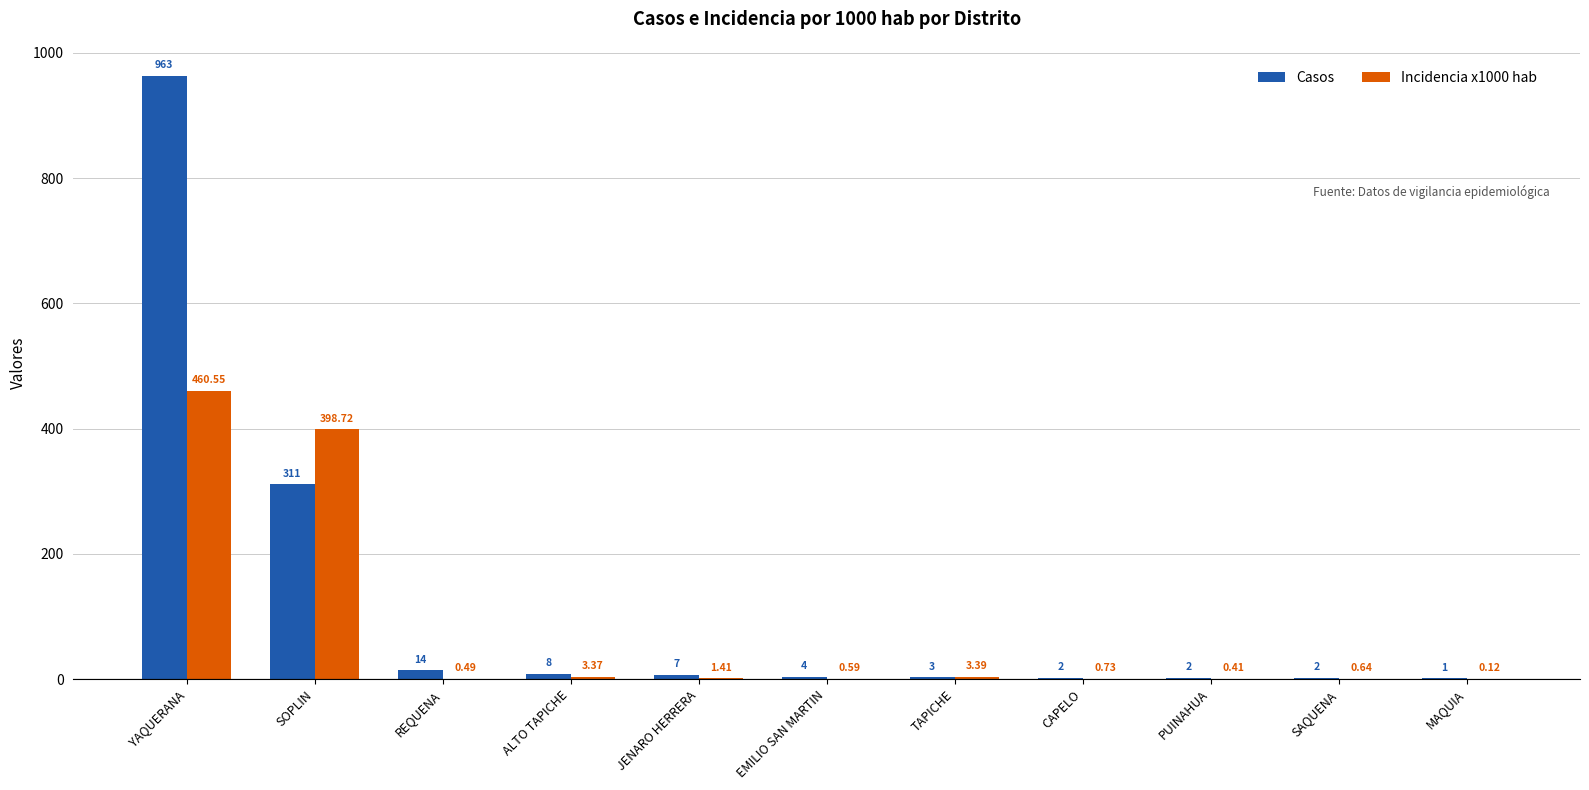

Between EMILIO SAN MARTIN and PUINAHUA, which series saw the biggest shift?

Casos